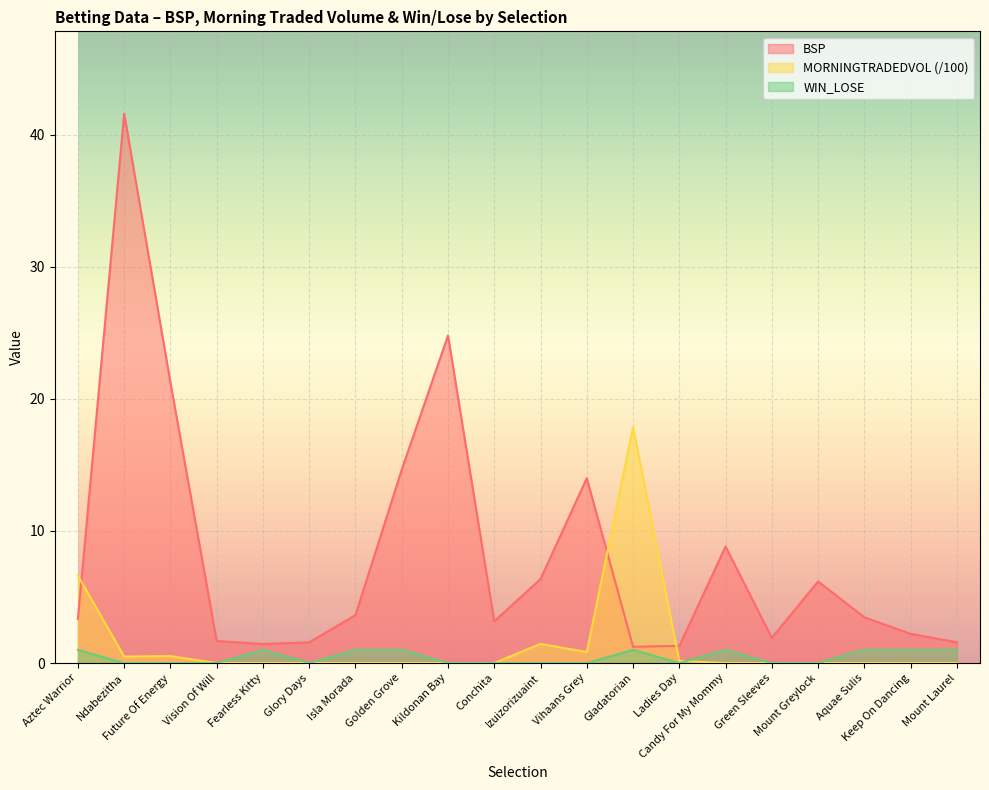

Reading left to right, what are all the values shown in this chart?

BSP: 3.4	41.6	21.2	1.7	1.4	1.6	3.6	14.7	24.8	3.2	6.4	14.0	1.2	1.3	8.8	1.9	6.2	3.5	2.2	1.6
MORNINGTRADEDVOL: 6.6	0.5	0.5	0.0	0.0	0.0	0.0	0.0	0.0	0.0	1.5	0.8	17.9	0.2	0.0	0.0	0.0	0.0	0.0	0.0
WIN_LOSE: 1.0	0.0	0.0	0.0	1.0	0.0	1.0	1.0	0.0	0.0	0.0	0.0	1.0	0.0	1.0	0.0	0.0	1.0	1.0	1.0